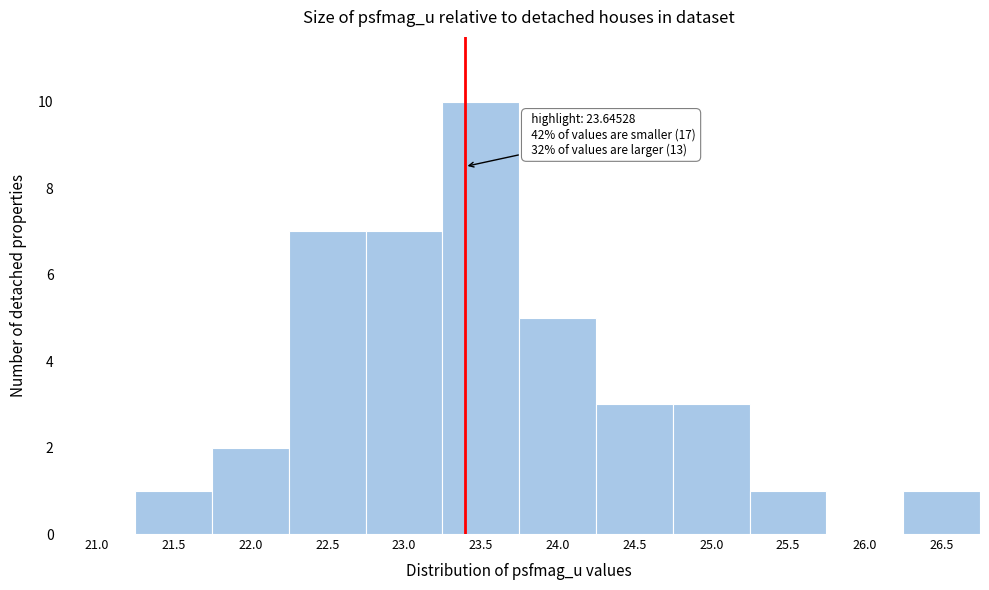

Reading left to right, list all the values displayed in this chart.

21.0=0	21.5=1	22.0=2	22.5=7	23.0=7	23.5=10	24.0=5	24.5=3	25.0=3	25.5=1	26.0=0	26.5=1